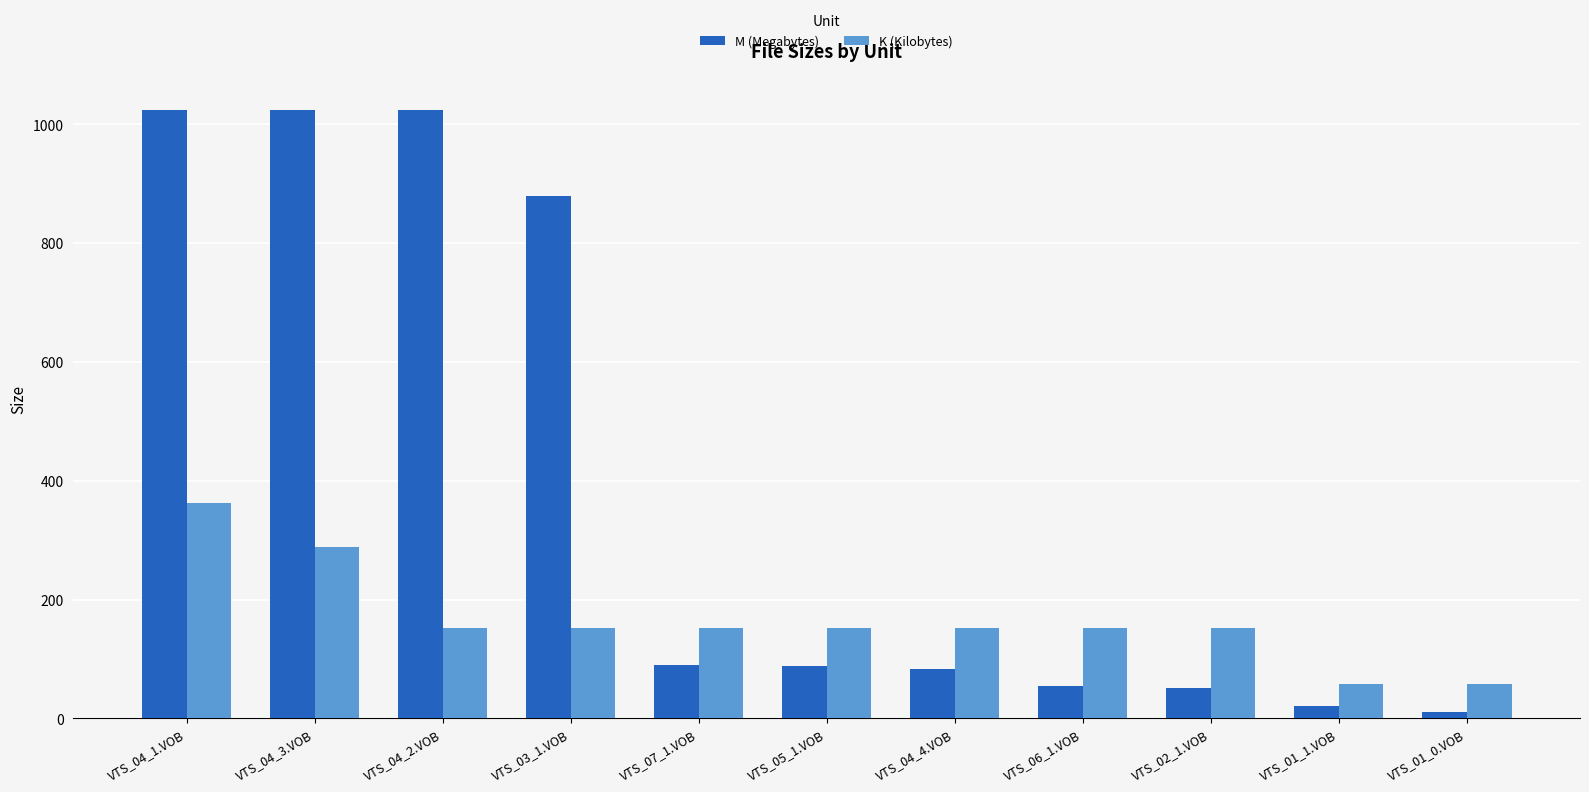

Which series changed the most between VTS_04_2.VOB and VTS_04_4.VOB?

M (Megabytes)